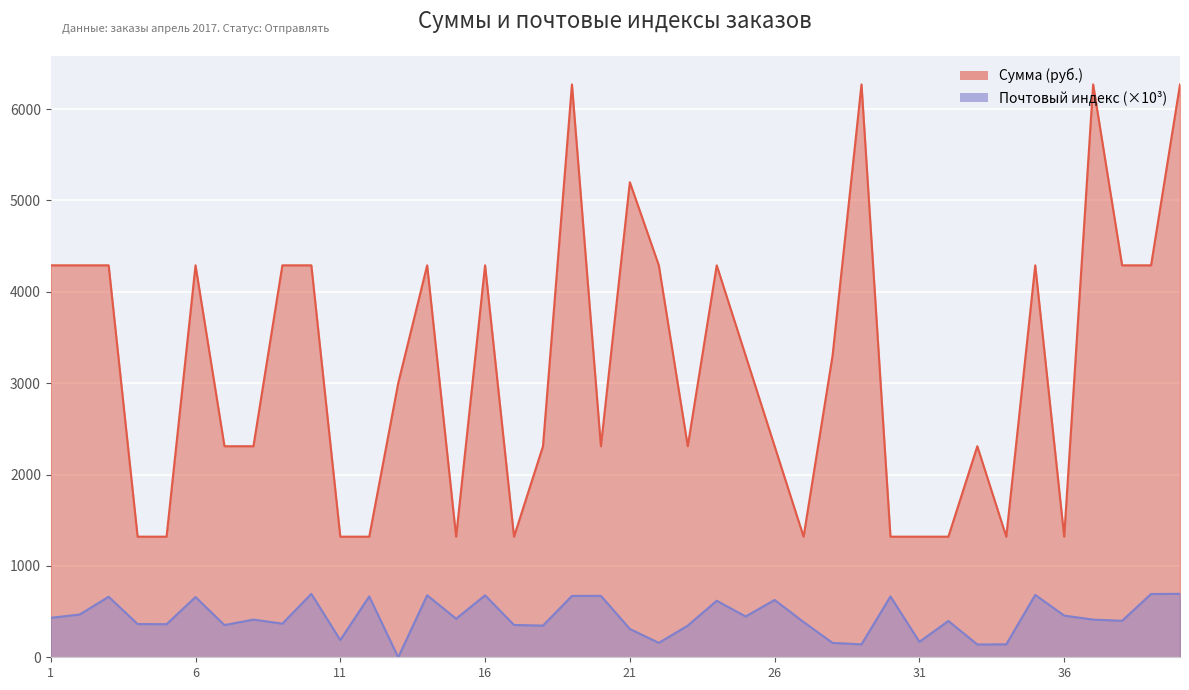

What is the difference between the Почтовый индекс values at 23 and 15?

75.7